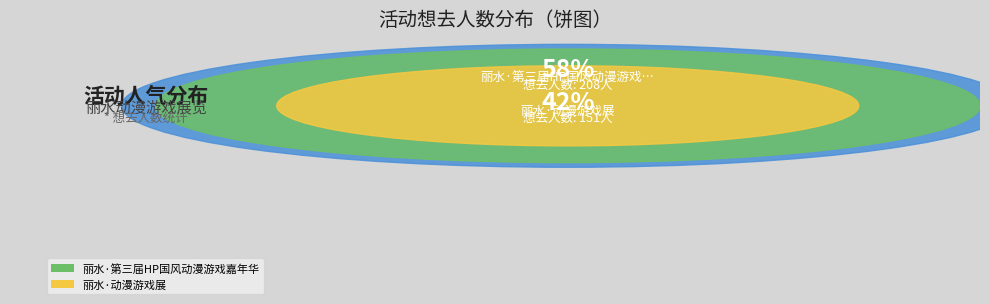

What is the change in value from 丽水·第三届HP国风动漫游戏嘉年华 to 丽水·动漫游戏展?

-57